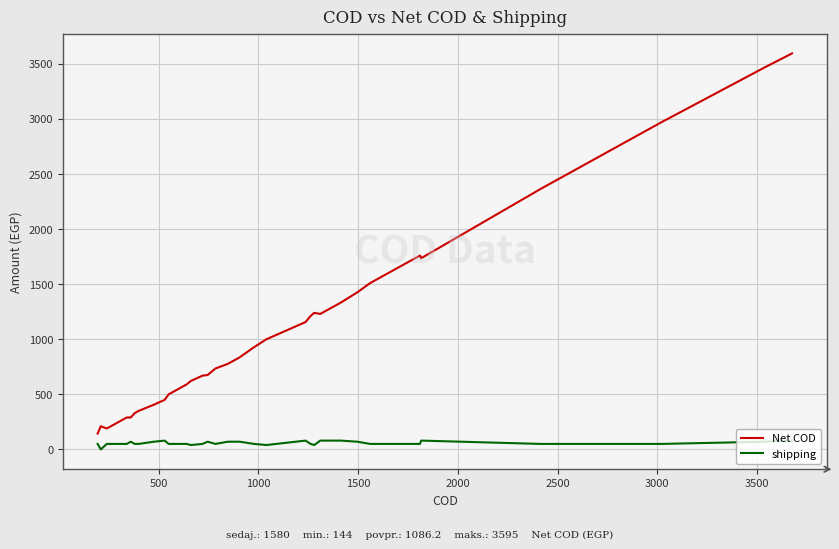

What is the difference between the maximum and second lowest values in the Net COD series?

3405